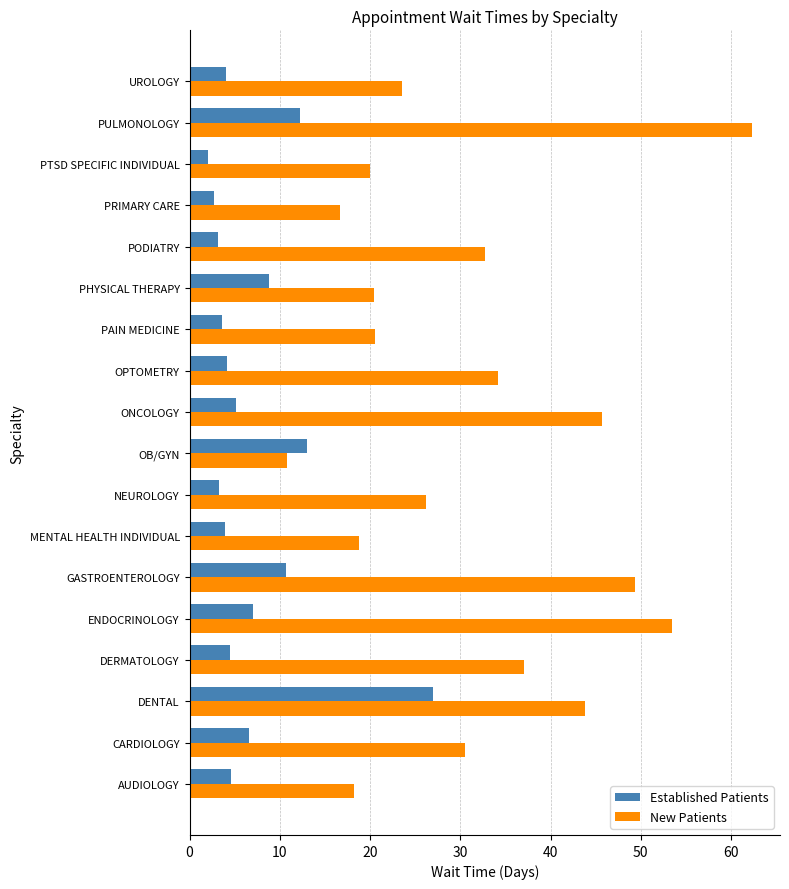

Rank the series by their average value, from lowest to highest.

Established Patients, New Patients